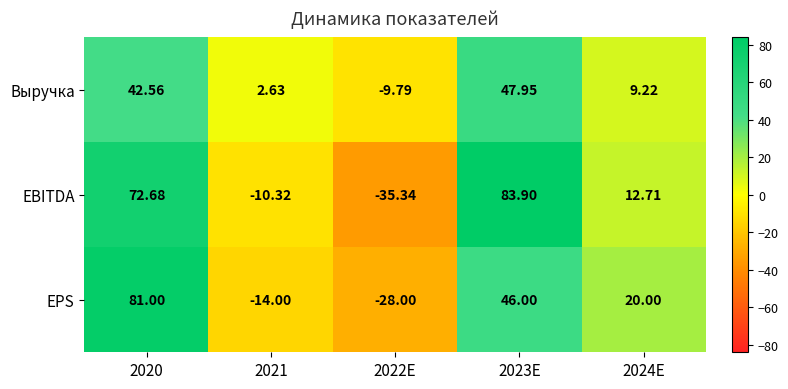

Is the value of EPS at 2020 greater than the value of EBITDA at 2023E?

No